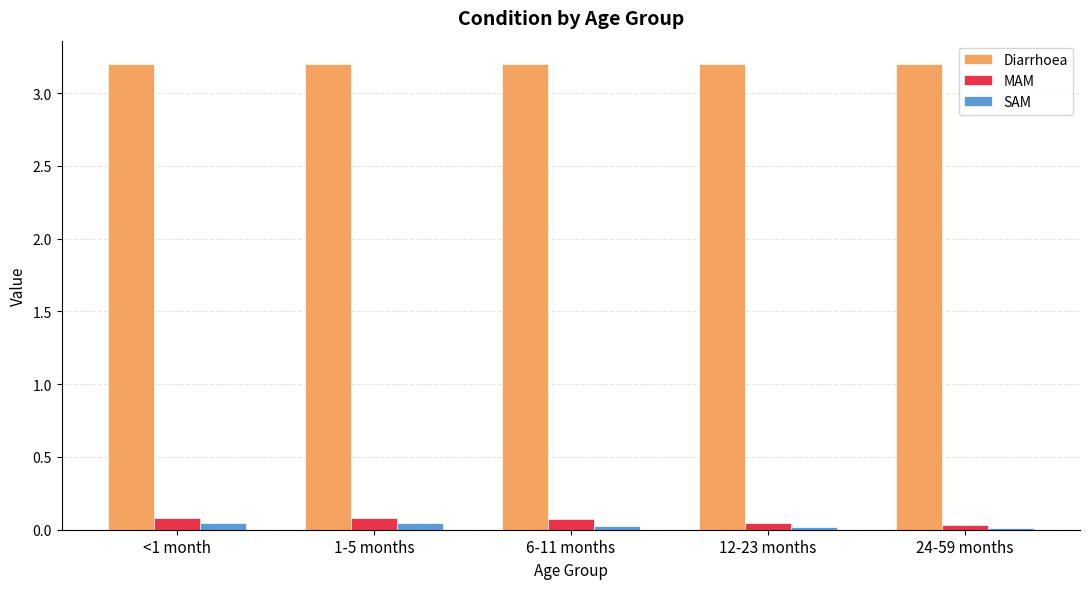

At how many categories does at least one series exceed 2?

5